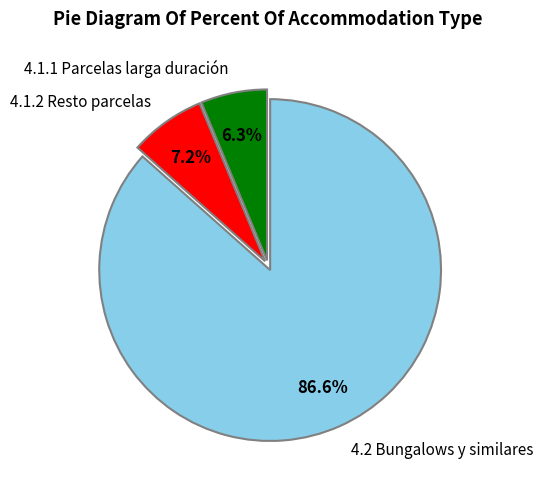

To the nearest percent, what is the combined percentage of 4.1.1 Parcelas larga duración and 4.1.2 Resto parcelas?

13%